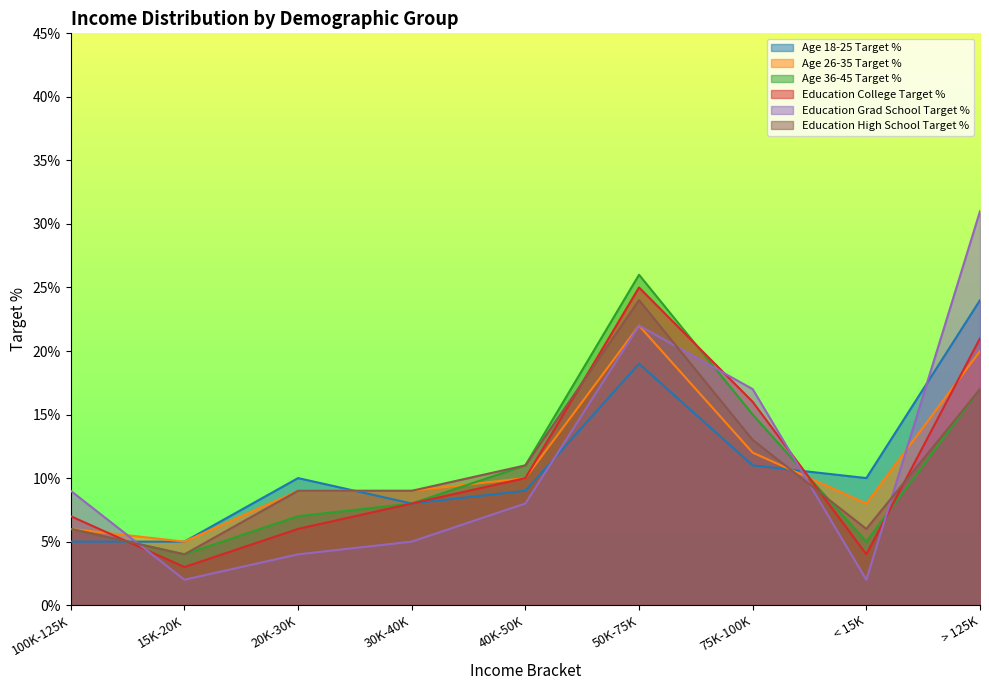

Reading right to left, transcribe all the data shown in this chart.

Age 18-25 Target %: > 125K=0.2	< 15K=0.1	75K-100K=0.1	50K-75K=0.2	40K-50K=0.1	30K-40K=0.1	20K-30K=0.1	15K-20K=0.1	100K-125K=0.1
Age 26-35 Target %: > 125K=0.2	< 15K=0.1	75K-100K=0.1	50K-75K=0.2	40K-50K=0.1	30K-40K=0.1	20K-30K=0.1	15K-20K=0.1	100K-125K=0.1
Age 36-45 Target %: > 125K=0.2	< 15K=0.1	75K-100K=0.1	50K-75K=0.3	40K-50K=0.1	30K-40K=0.1	20K-30K=0.1	15K-20K=0.0	100K-125K=0.1
Education College Target %: > 125K=0.2	< 15K=0.0	75K-100K=0.2	50K-75K=0.2	40K-50K=0.1	30K-40K=0.1	20K-30K=0.1	15K-20K=0.0	100K-125K=0.1
Education Grad School Target %: > 125K=0.3	< 15K=0.0	75K-100K=0.2	50K-75K=0.2	40K-50K=0.1	30K-40K=0.1	20K-30K=0.0	15K-20K=0.0	100K-125K=0.1
Education High School Target %: > 125K=0.2	< 15K=0.1	75K-100K=0.1	50K-75K=0.2	40K-50K=0.1	30K-40K=0.1	20K-30K=0.1	15K-20K=0.0	100K-125K=0.1